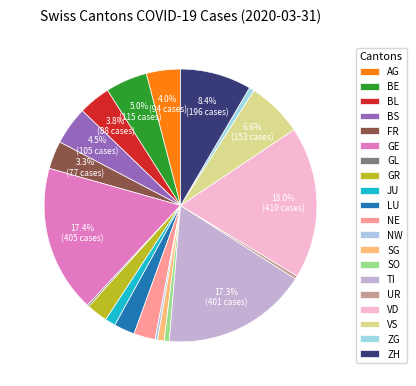

Is there a majority slice in this chart?

No